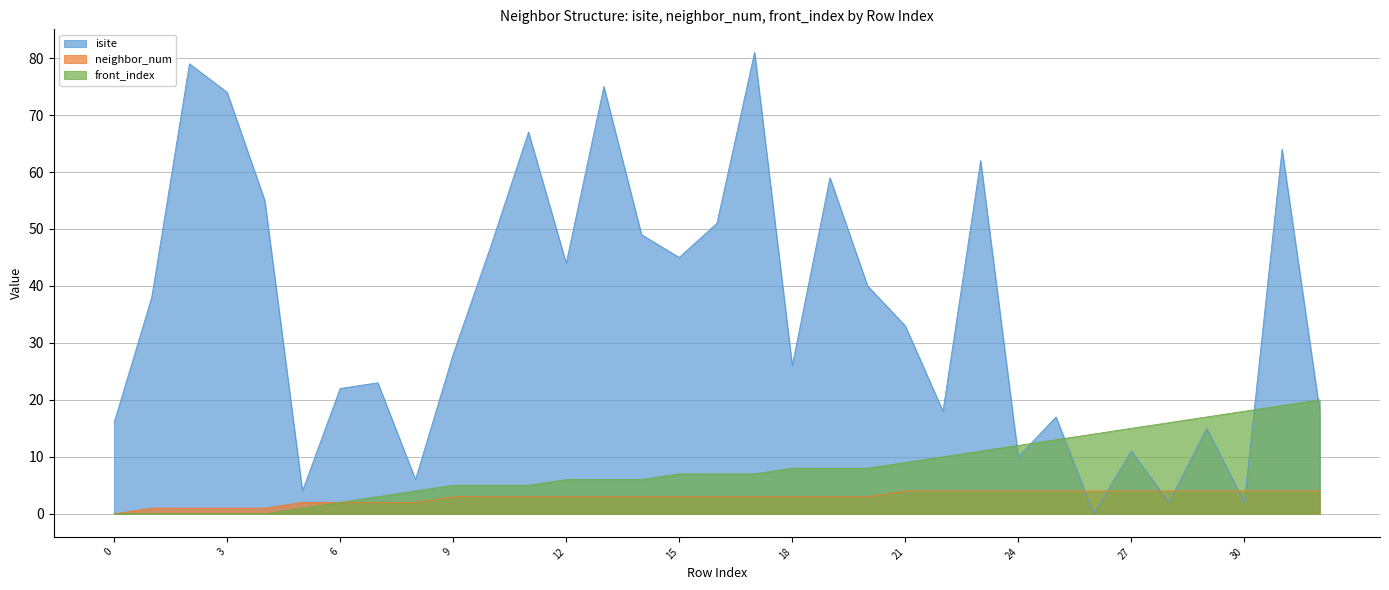

The neighbor_num series shows 2 at 26. True or false?

False